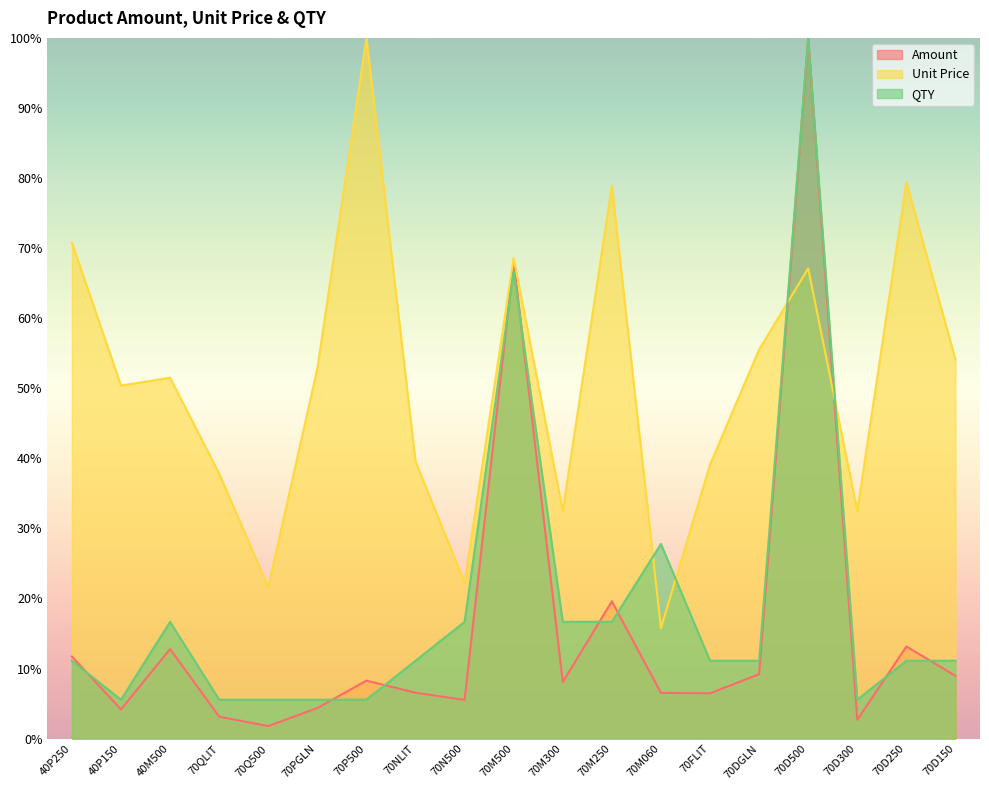

How many lines are shown in the chart?

3